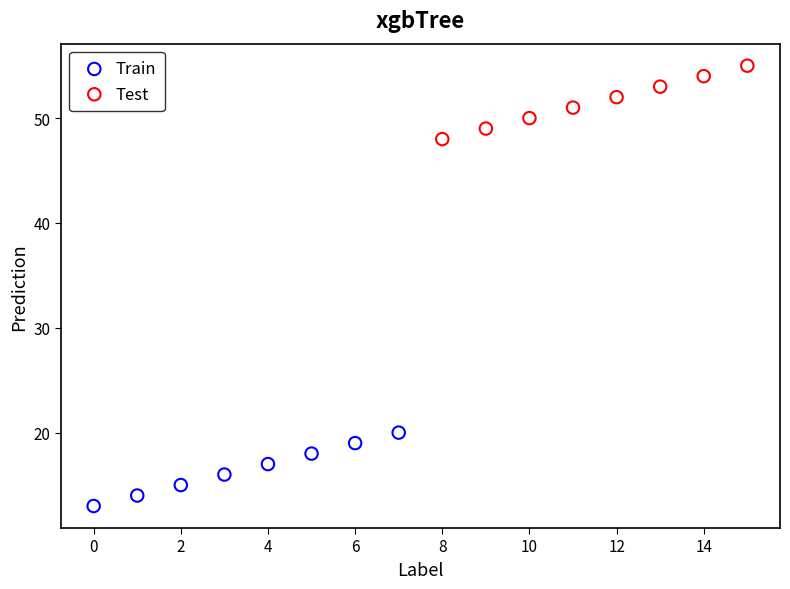

What are all the series names shown in the legend?

Train, Test